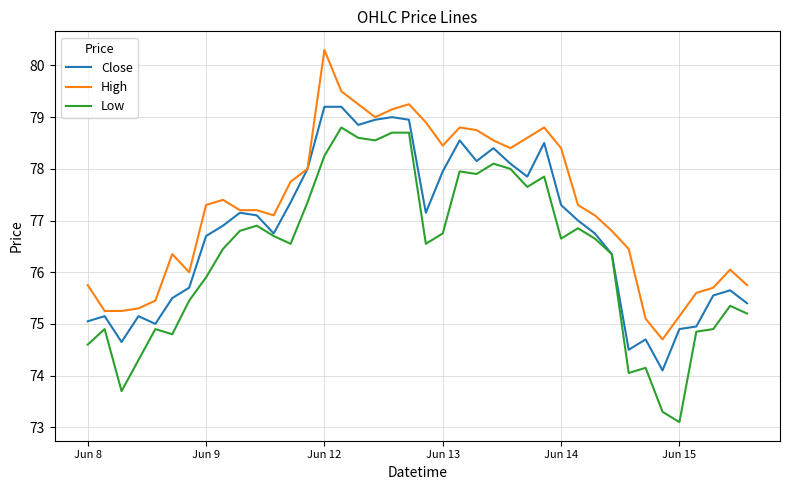

True or false: Low and High intersect in this chart.

False